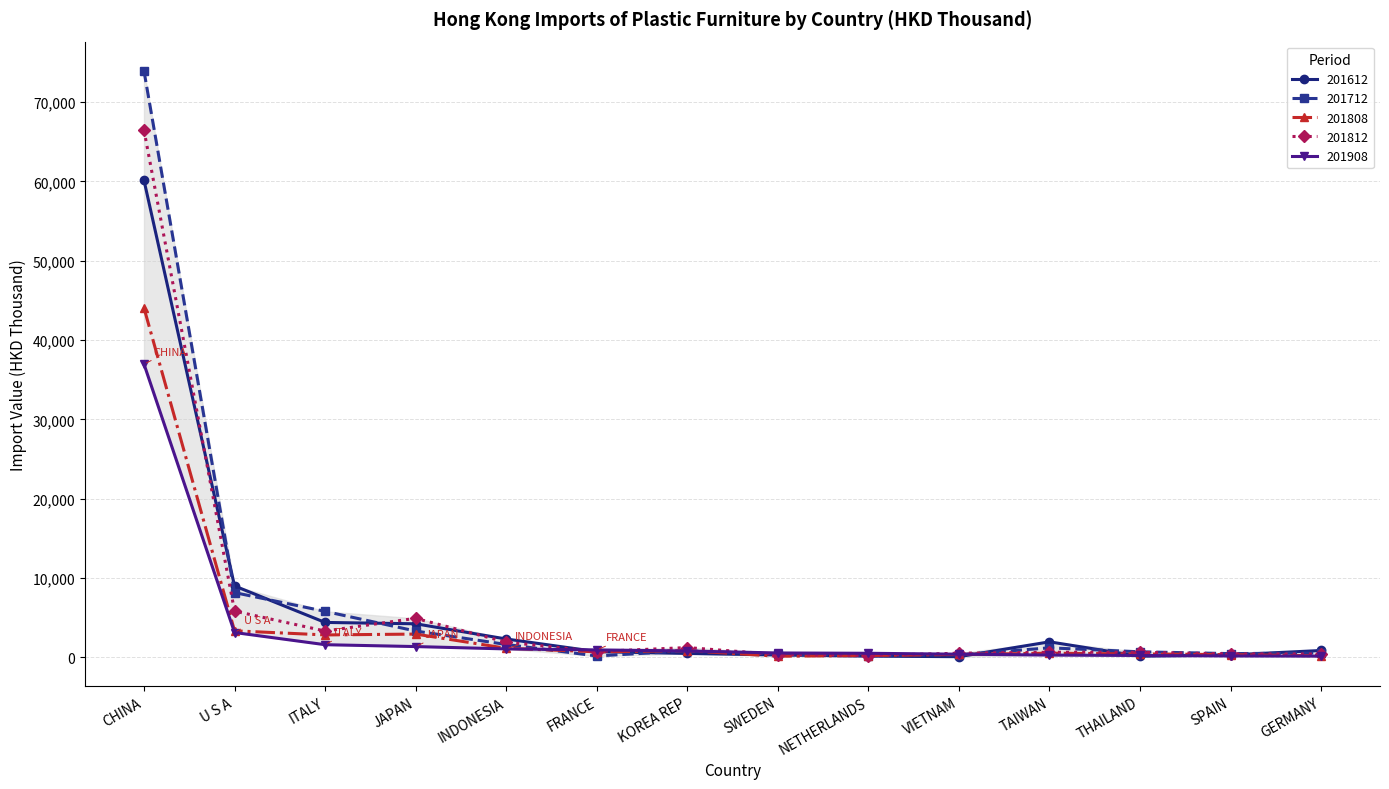

What is the total value across all series at FRANCE?

3199.7